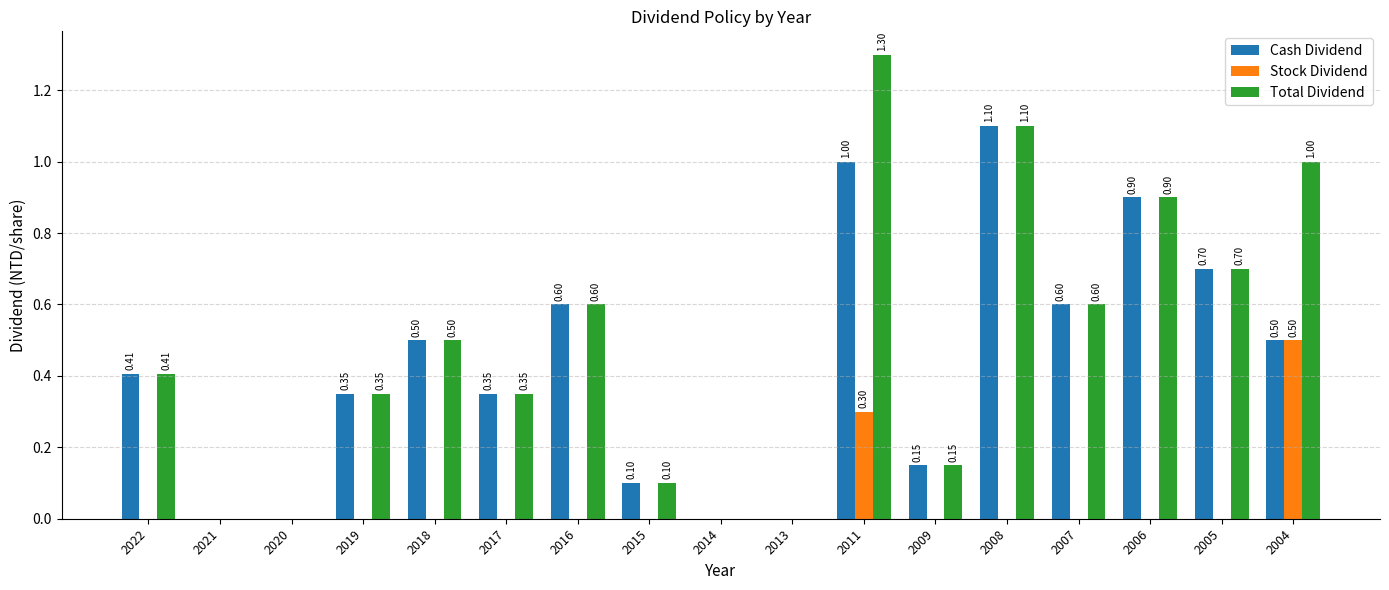

What is the sum of all Total Dividend values?

8.1